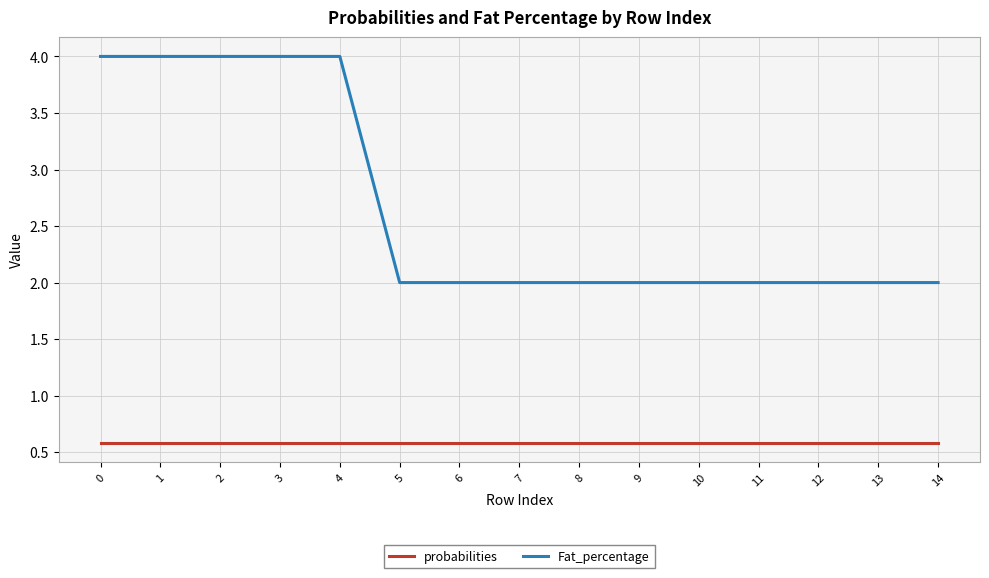

What is the sum of the Fat_percentage values at 6 and 14?

4.0